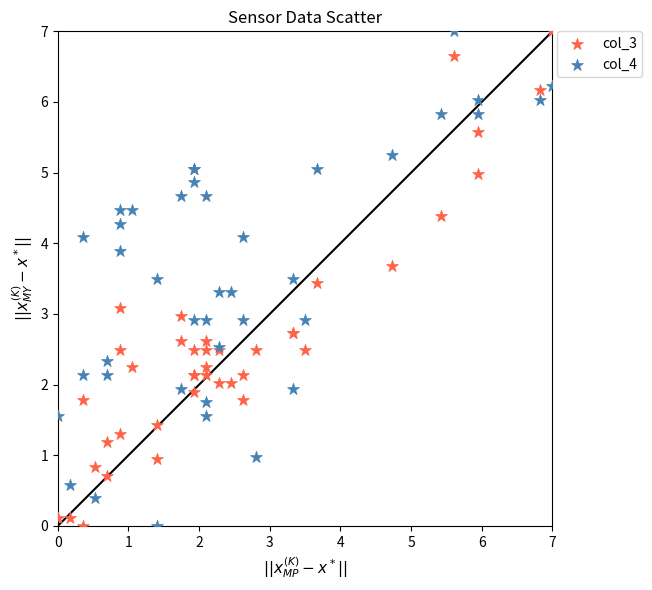

What is the X range (max minus min) for the scatter plot?

7.0